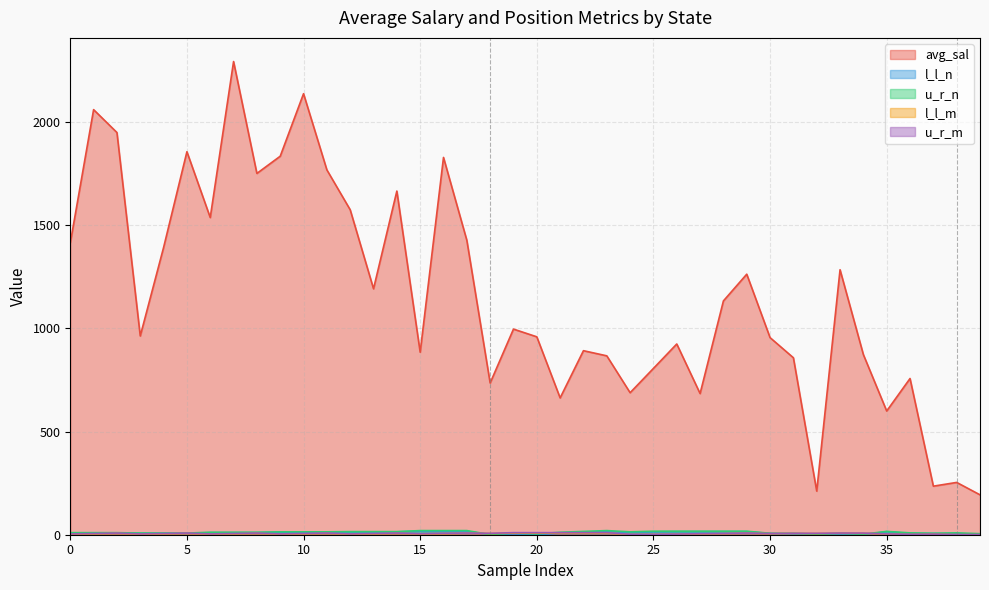

What is the label of the 3rd point from the right?

37